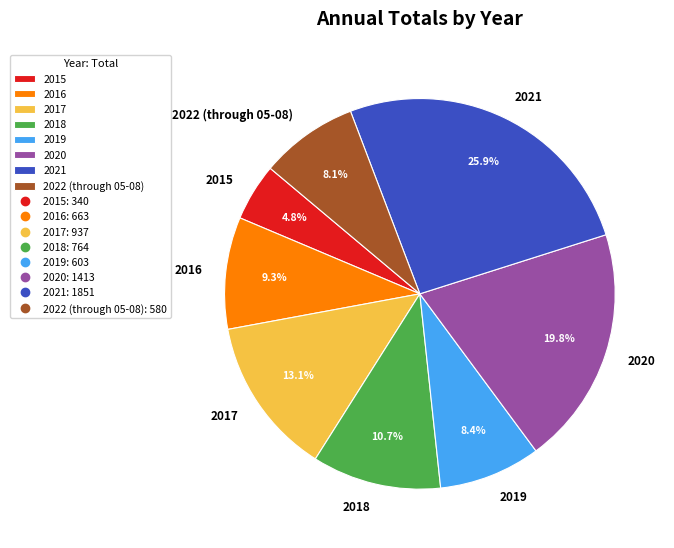

Which has a higher value, 2022 (through 05-08) or 2016?

2016